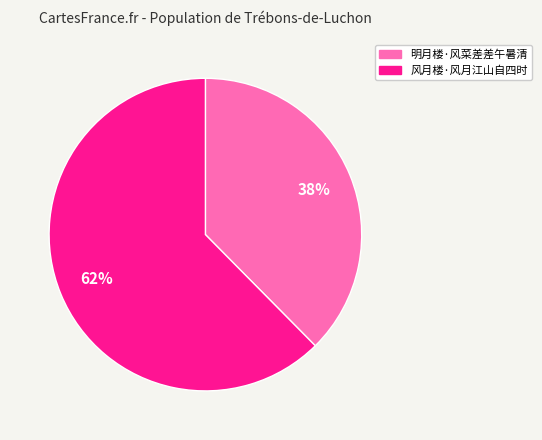

How many slices are in this pie chart?

2